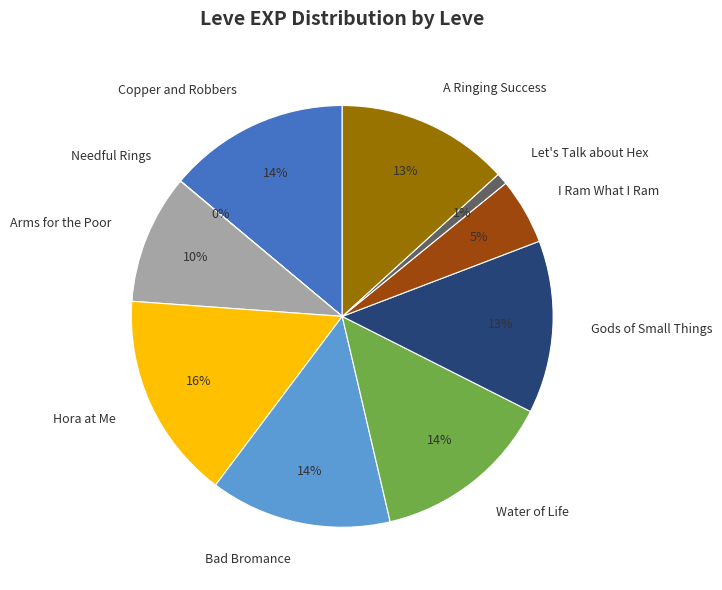

The Bad Bromance slice represents 1% of the pie. True or false?

False